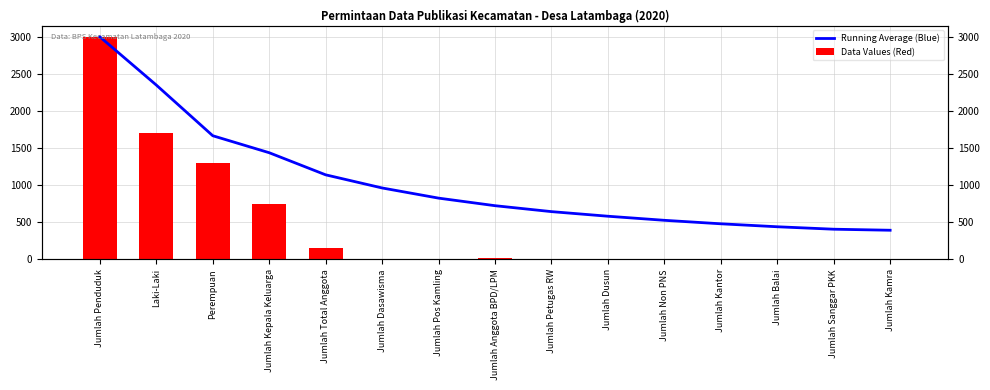

List the labels in order of Running Average (Blue) value, smallest first.

Jumlah Kamra, Jumlah Sanggar PKK, Jumlah Balai, Jumlah Kantor, Jumlah Non PNS, Jumlah Dusun, Jumlah Petugas RW, Jumlah Anggota BPD/LPM, Jumlah Pos Kamling, Jumlah Dasawisma, Jumlah Total Anggota, Jumlah Kepala Keluarga, Perempuan, Laki-Laki, Jumlah Penduduk